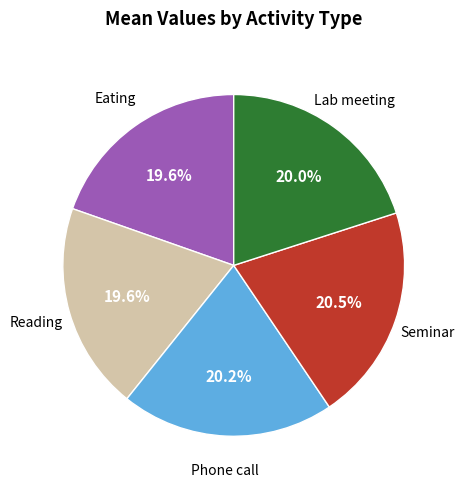

Is there any slice that represents more than half of the pie?

No